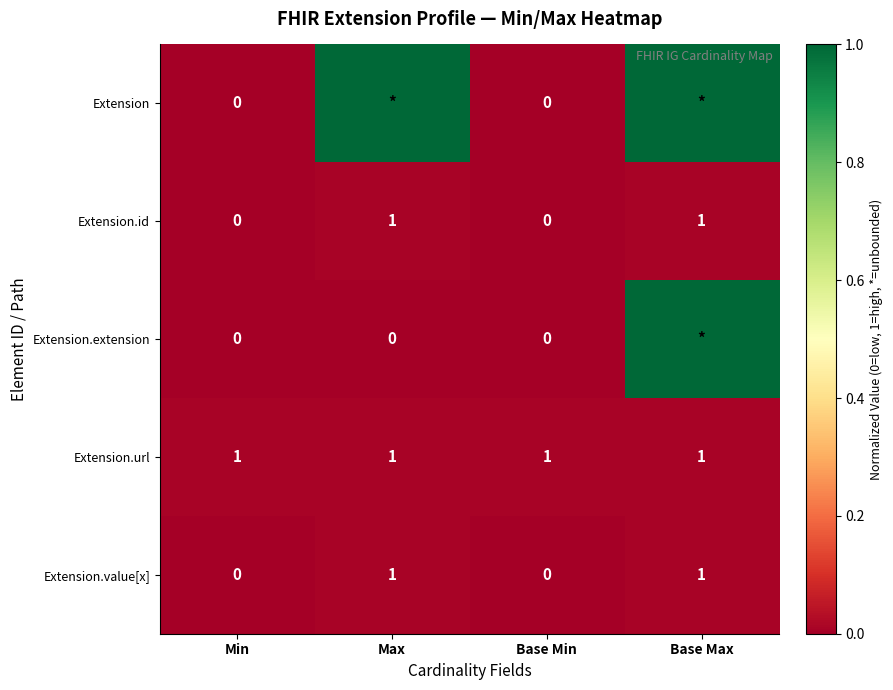

What is the greatest value displayed?

1.0